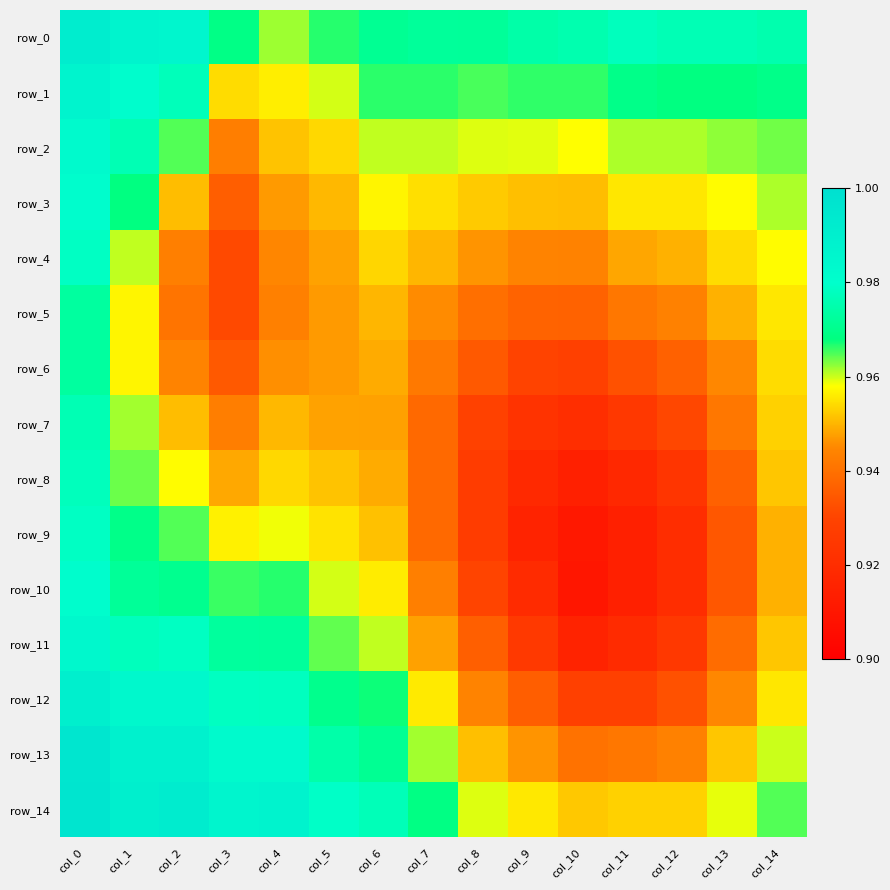

Between col_8 and col_9, which series saw the biggest shift?

row_9